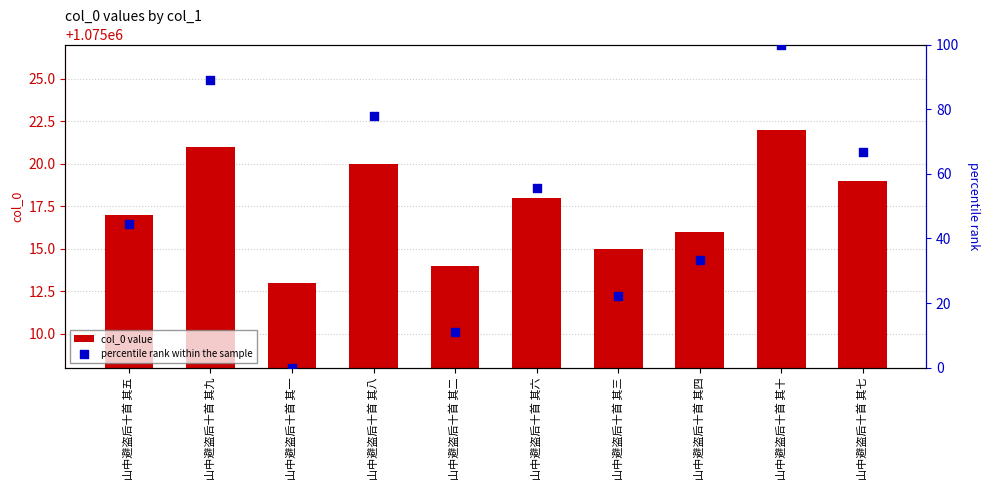

At which category is the sum across all series the highest?

山中避盗后十首 其十